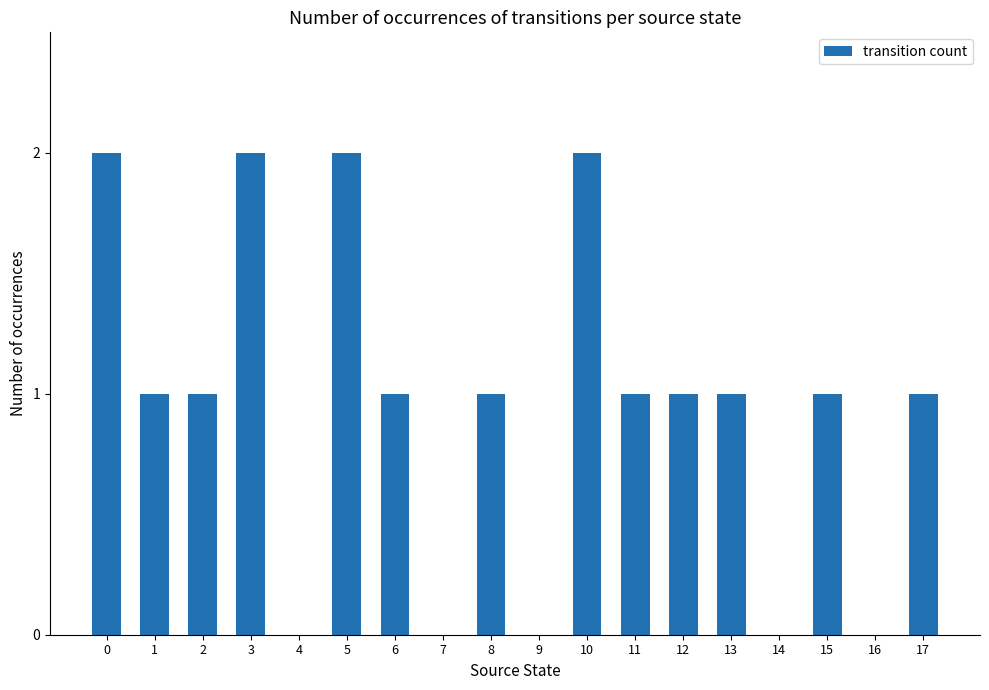

The chart shows a value of 2 at 12. True or false?

False